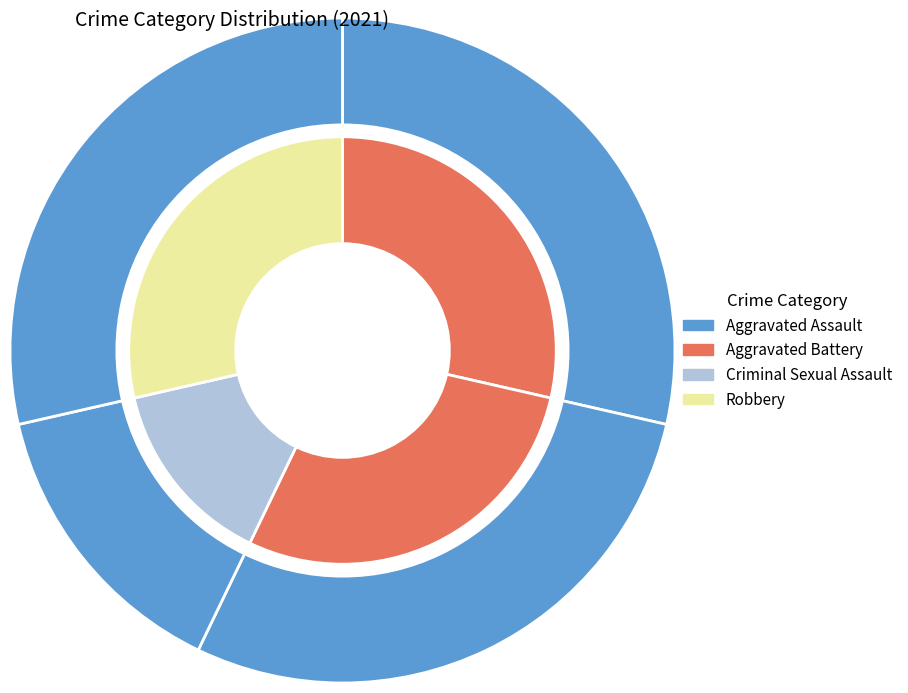

Rank the categories by value from lowest to highest.

Criminal Sexual Assault, Aggravated Assault, Aggravated Battery, Robbery